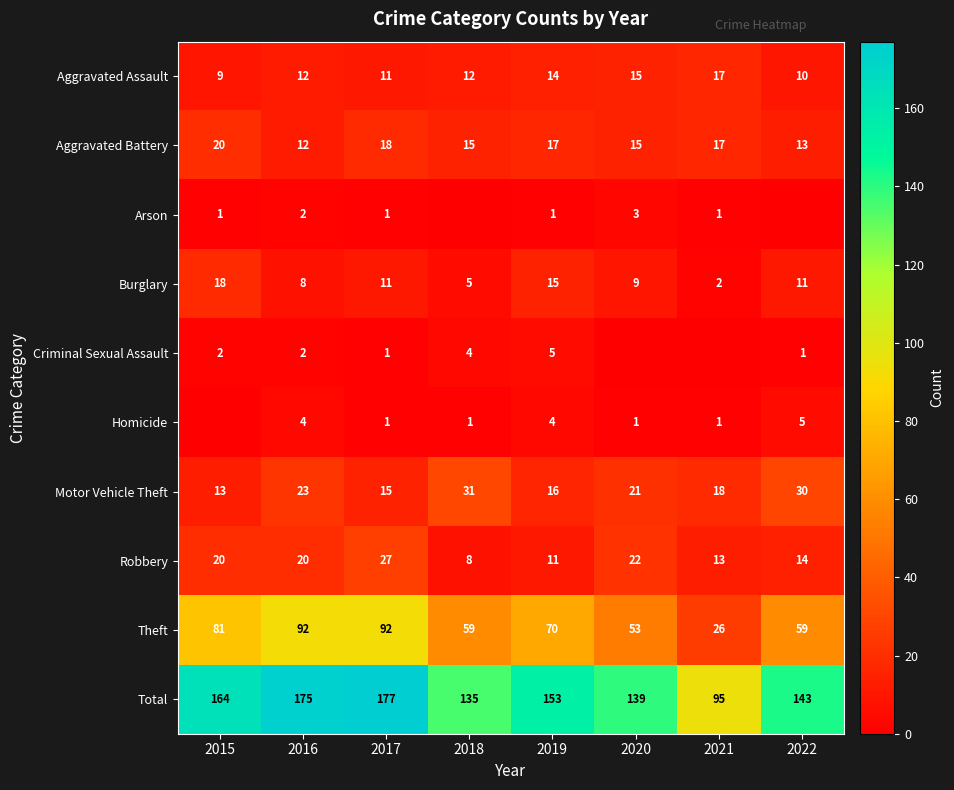

What is the difference between the Robbery values at 2018 and 2019?

3